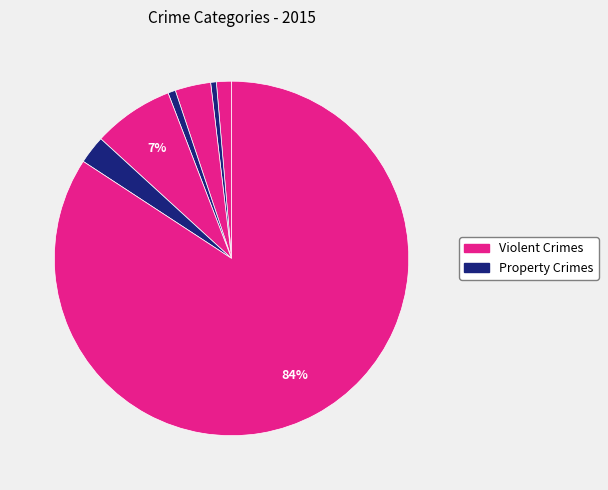

Count the number of slices in the pie.

7